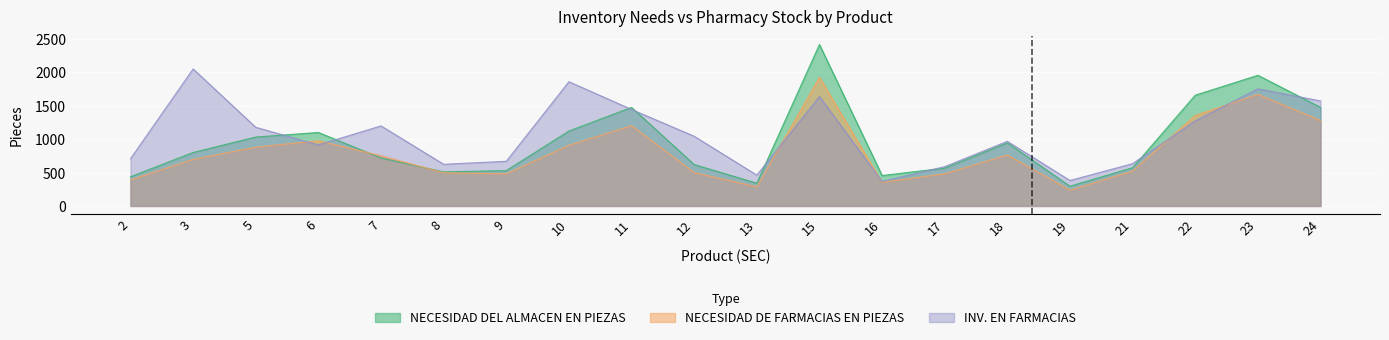

Reading right to left, what are all the values shown in this chart?

NECESIDAD DEL ALMACEN EN PIEZAS: 24=1477	23=1957	22=1659	21=573	19=296	18=945	17=567	16=456	15=2418	13=341	12=620	11=1476	10=1122	9=530	8=510	7=718	6=1101	5=1032	3=801	2=437
NECESIDAD DE FARMACIAS EN PIEZAS: 24=1280	23=1672	22=1355	21=522	19=237	18=764	17=482	16=353	15=1926	13=287	12=500	11=1202	10=909	9=481	8=498	7=752	6=977	5=881	3=698	2=390
INV. EN FARMACIAS: 24=1573	23=1754	22=1275	21=634	19=381	18=968	17=589	16=366	15=1639	13=462	12=1044	11=1445	10=1861	9=669	8=624	7=1199	6=914	5=1178	3=2052	2=707